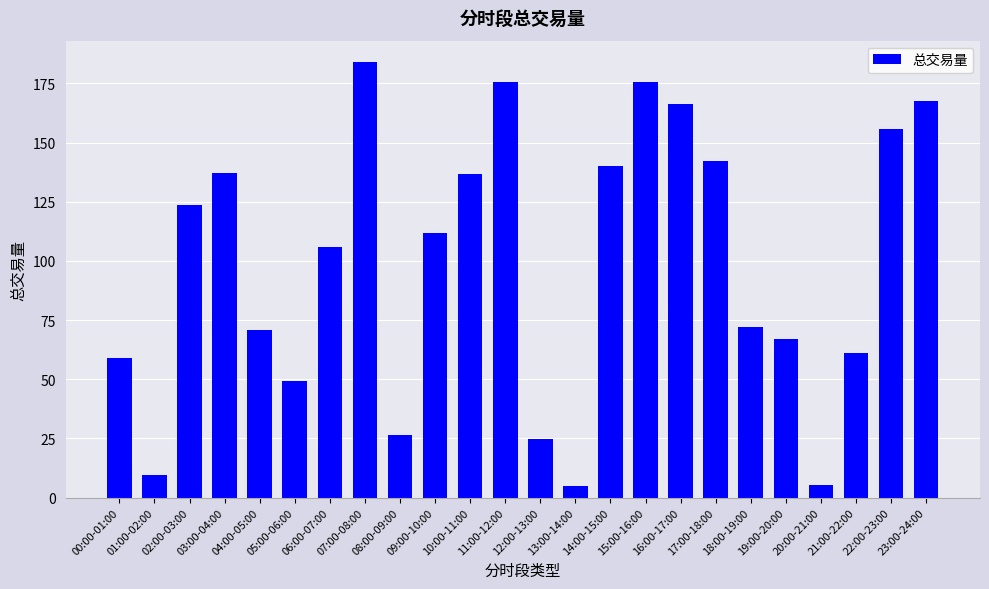

What is the greatest value displayed?

183.9